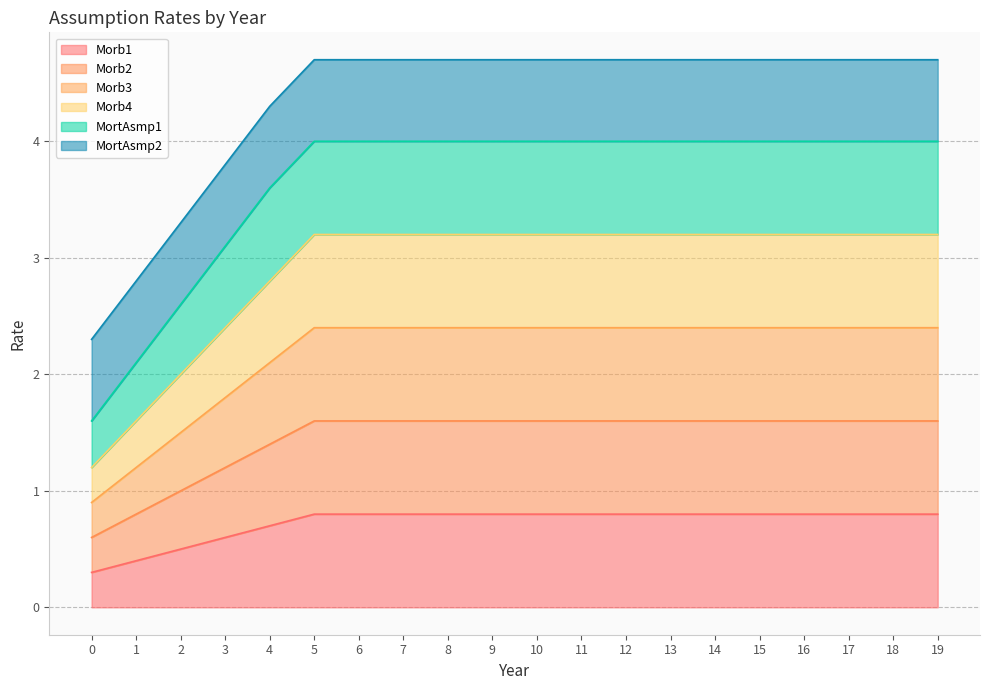

Which category has the highest value in the Morb2 series?

5